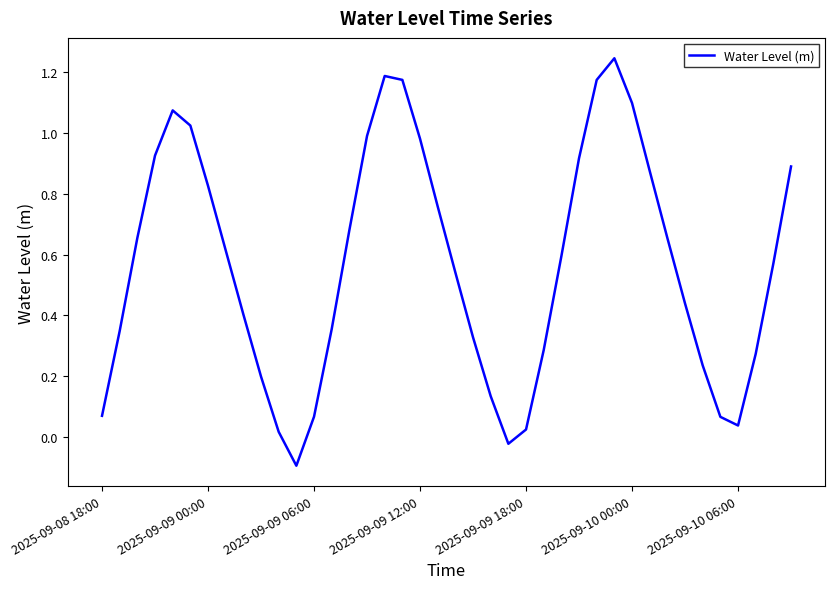

How many lines are shown in the chart?

1